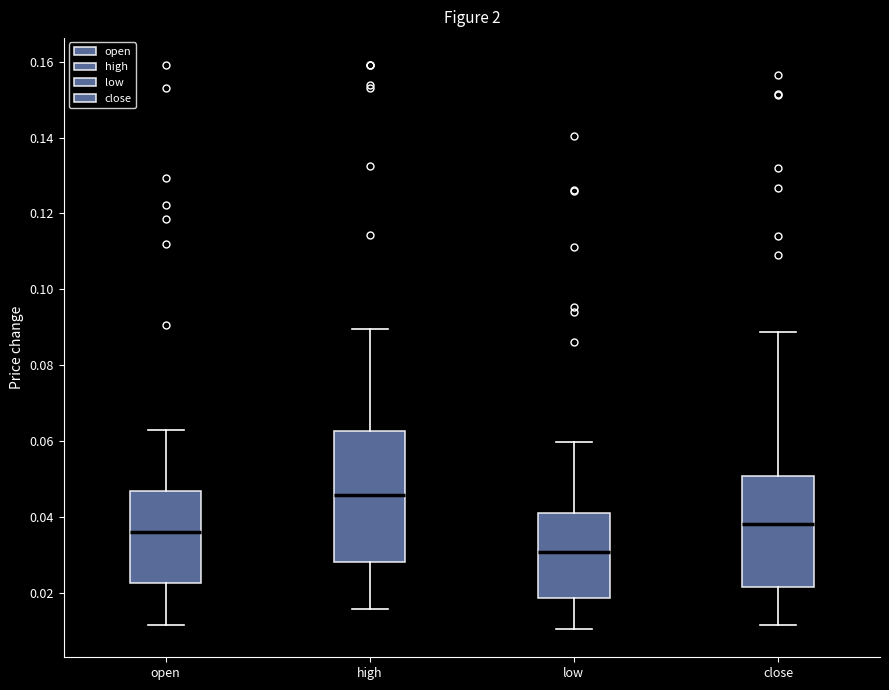

Comparing the boxes themselves (not the whiskers), which one is the tallest?

high